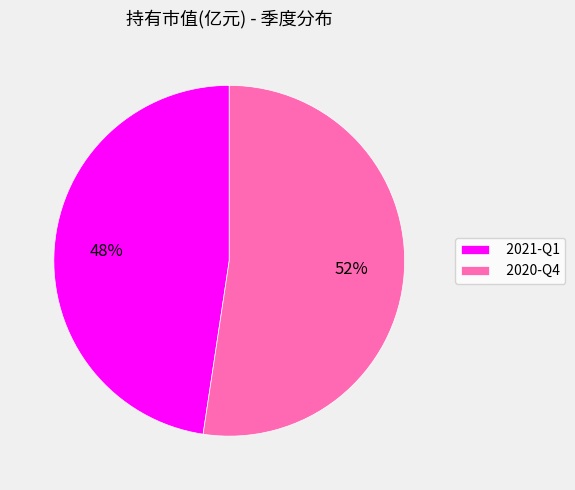

What percentage is the 2020-Q4 slice, to the nearest percent?

52%